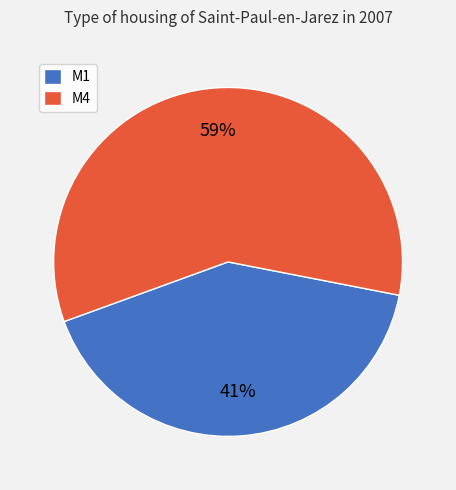

What percentage is the M4 slice, to the nearest percent?

59%